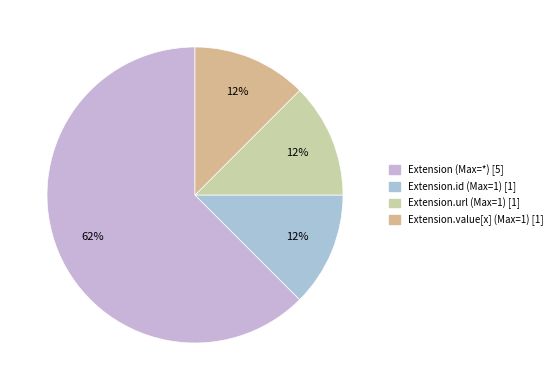

To the nearest percent, what is the average slice percentage?

25%